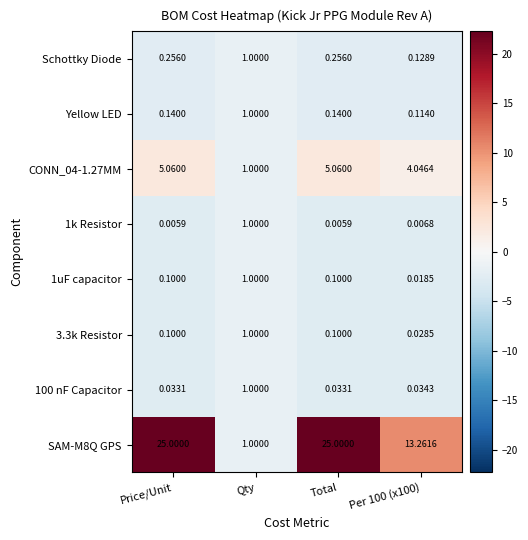

Is the value of Schottky Diode at Qty greater than the value of SAM-M8Q GPS at Total?

No